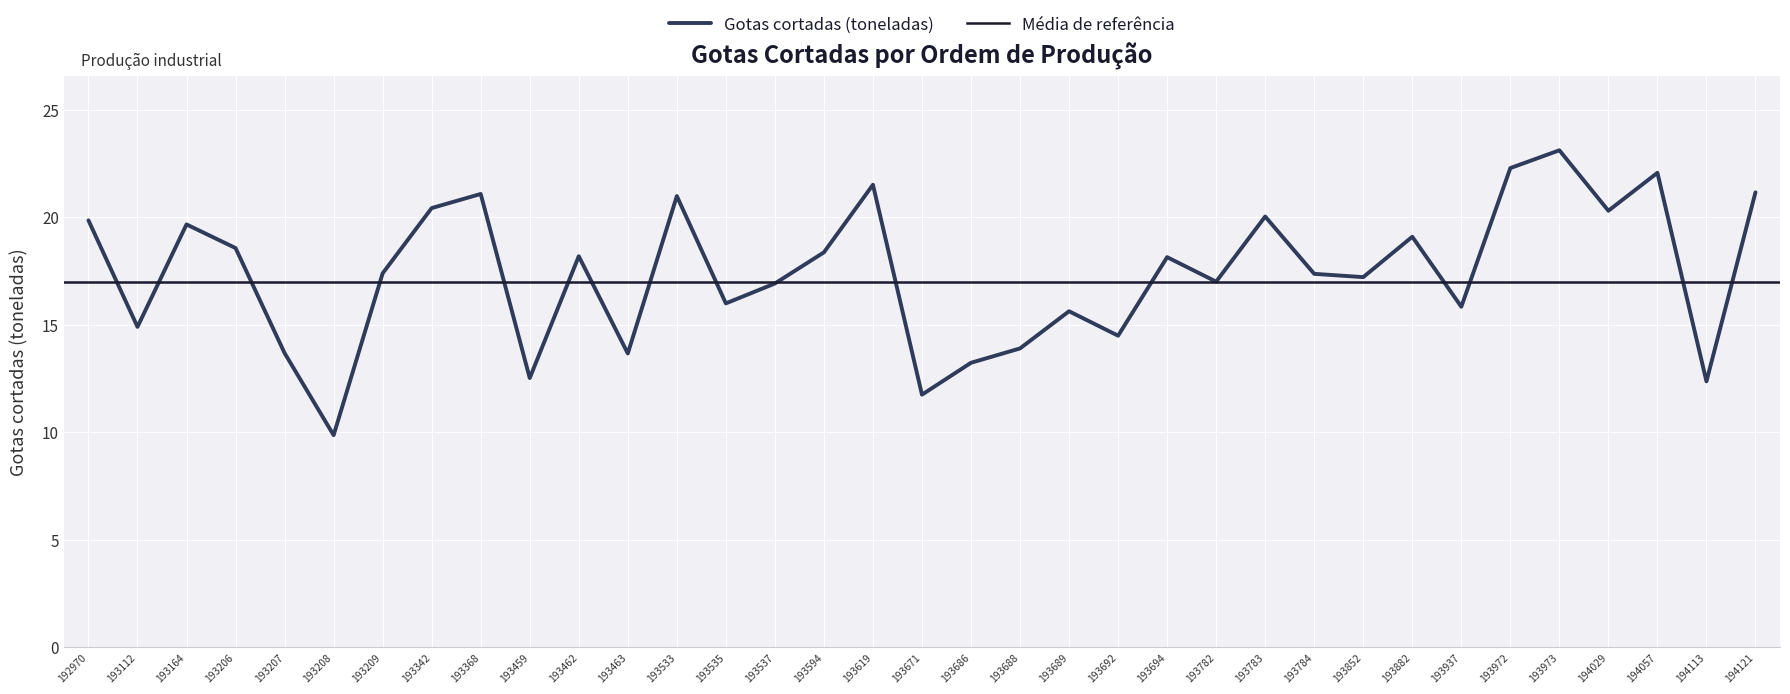

Does the chart display data point markers on the line(s)?

No